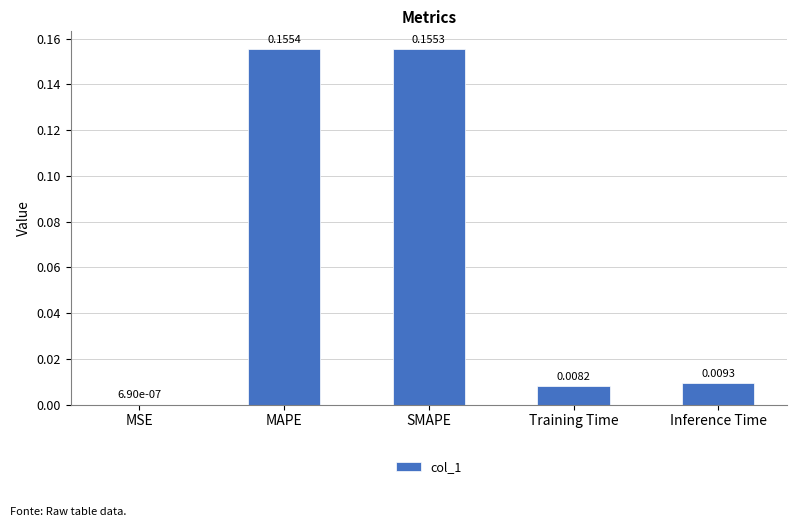

What is the change in value from SMAPE to Inference Time?

-0.1